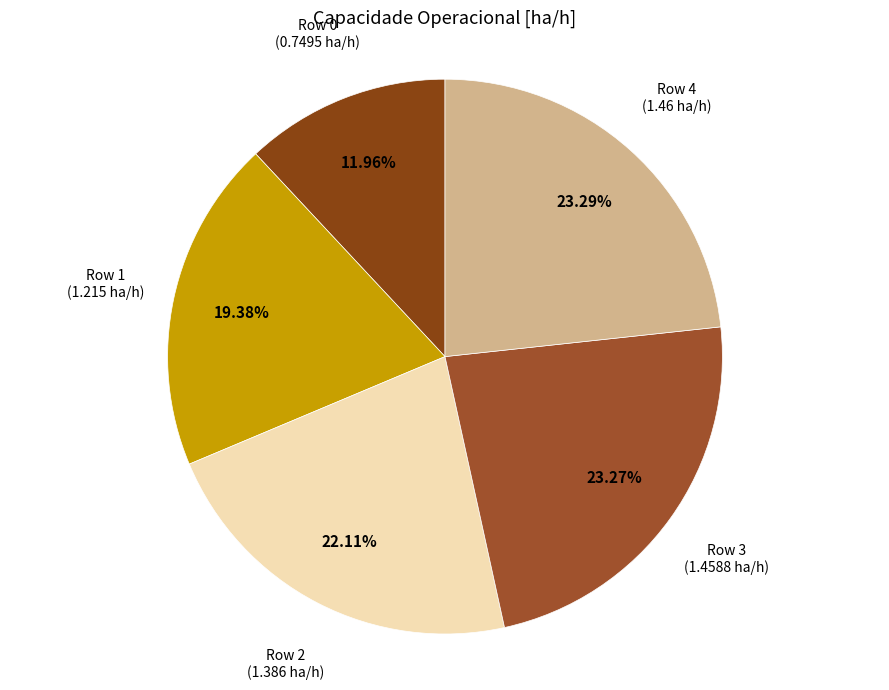

Count the number of slices in the pie.

5